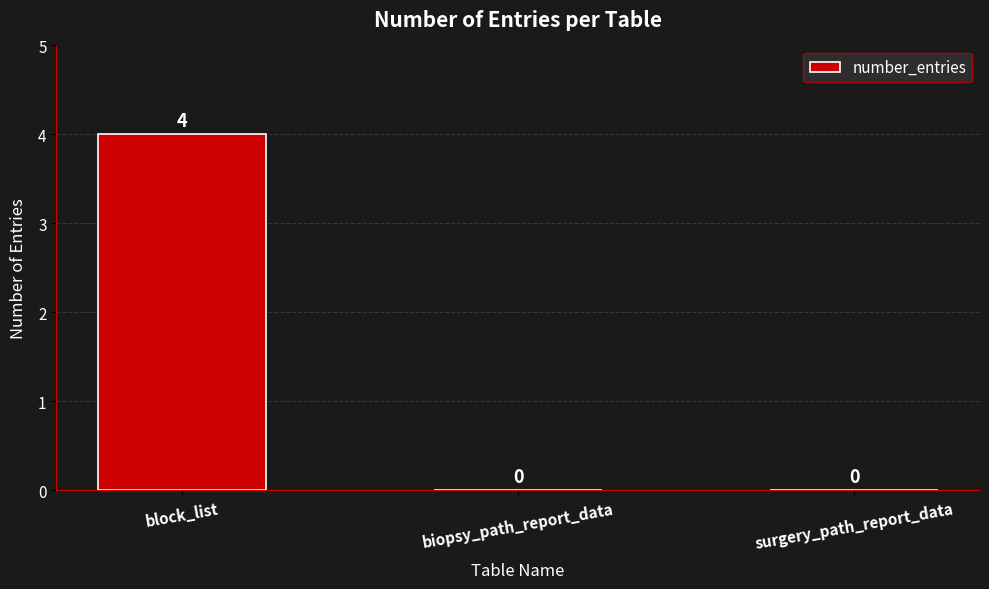

What is the maximum value shown in the chart?

4